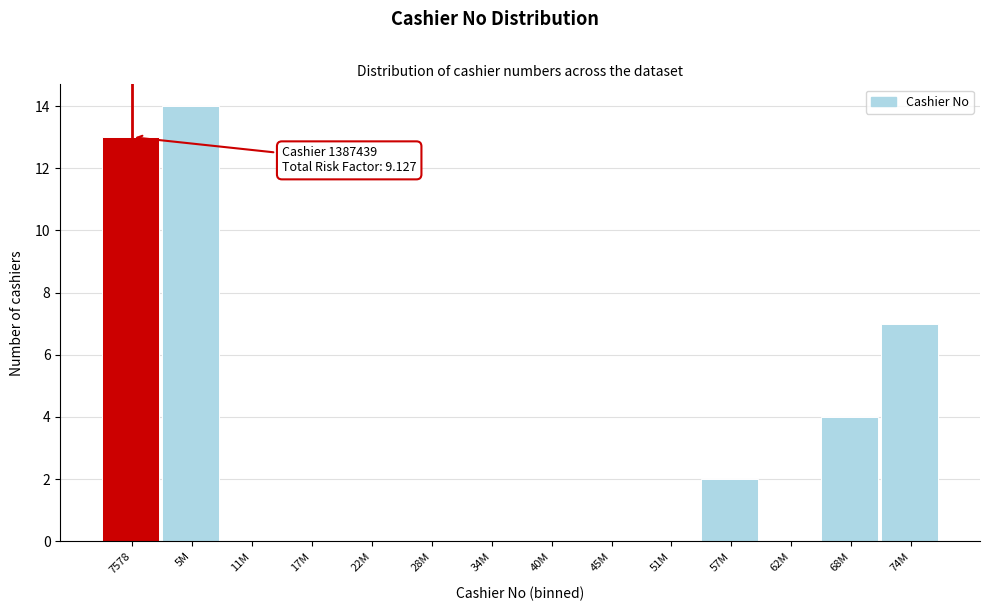

Reading right to left, what are all the values shown in this chart?

74M=7	68M=4	62M=0	57M=2	51M=0	45M=0	40M=0	34M=0	28M=0	22M=0	17M=0	11M=0	5M=14	7578=13